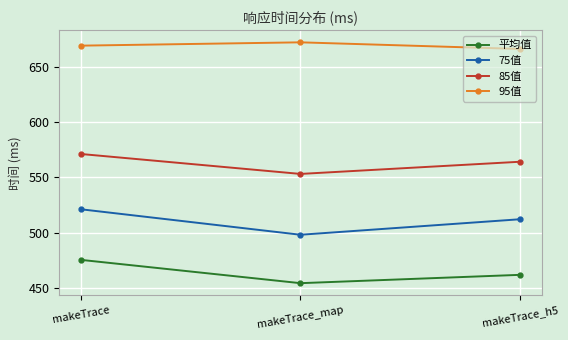

Reading left to right, list all the values displayed in this chart.

平均值: makeTrace=475.3	makeTrace_map=454.2	makeTrace_h5=461.7
75值: makeTrace=521.0	makeTrace_map=498.0	makeTrace_h5=512.0
85值: makeTrace=571.0	makeTrace_map=553.0	makeTrace_h5=564.0
95值: makeTrace=669.0	makeTrace_map=672.0	makeTrace_h5=666.0